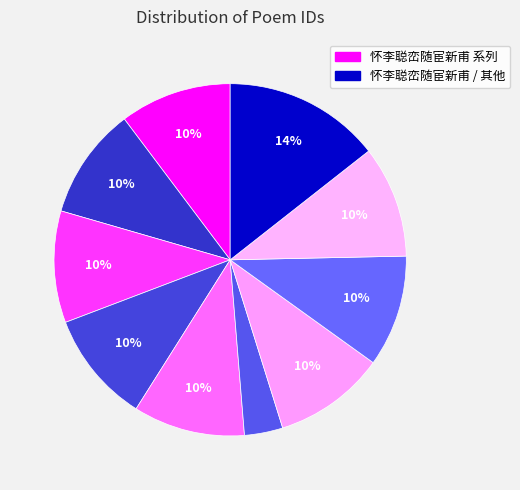

Count the number of slices in the pie.

10